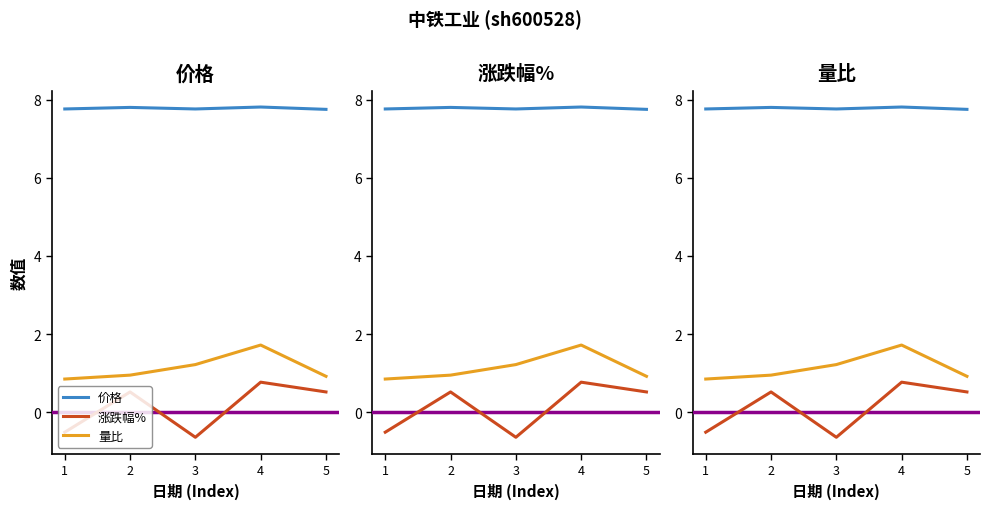

What are all the series names shown in the legend?

价格, 涨跌幅%, 量比